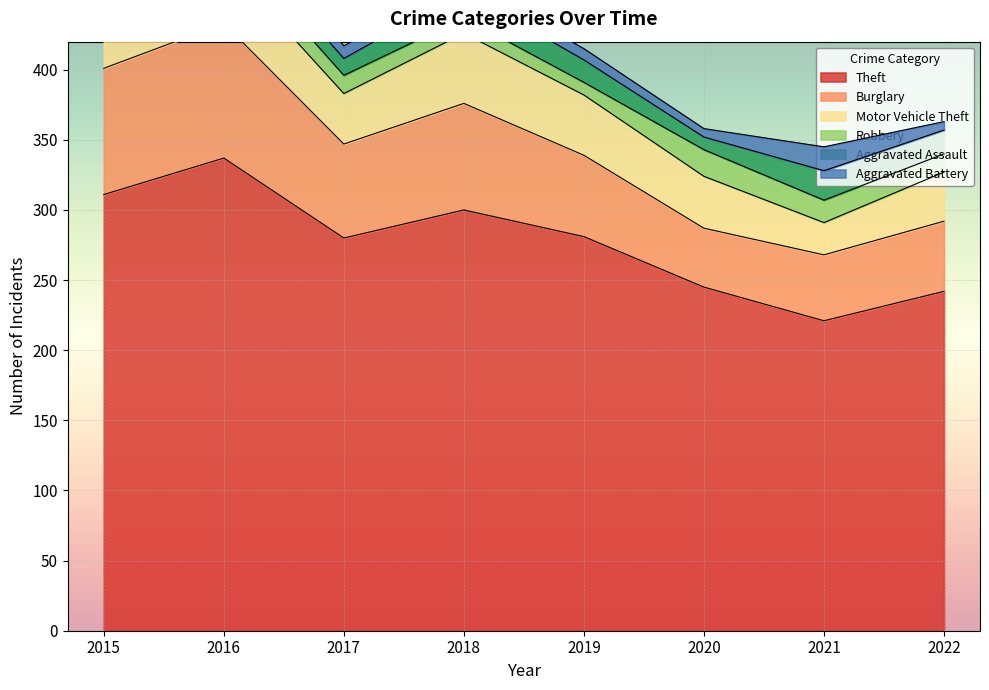

After their last crossing, which series has the higher values: Aggravated Battery or Robbery?

Robbery